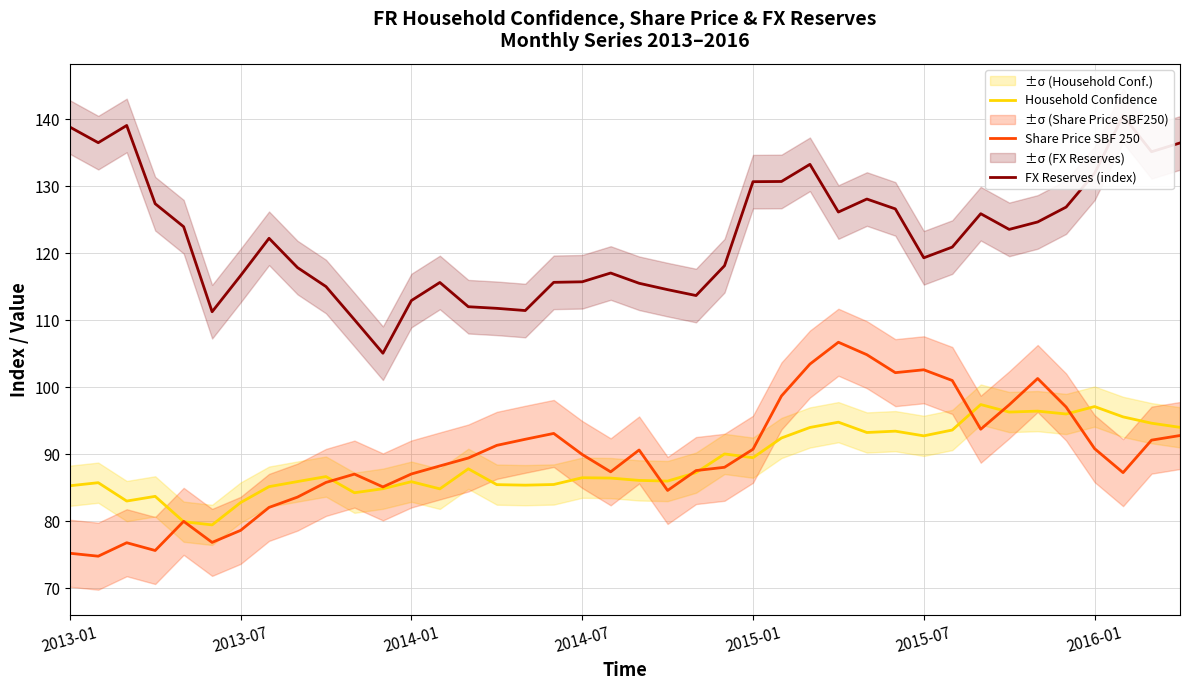

What is the greatest value displayed?

140.6